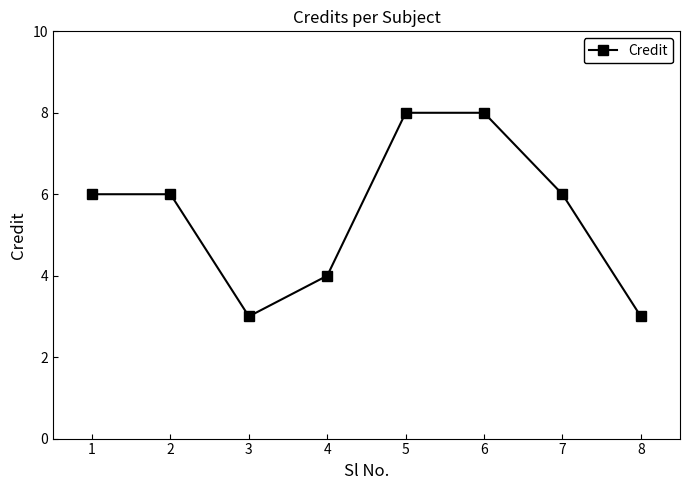

What is the minimum value shown in the chart?

3